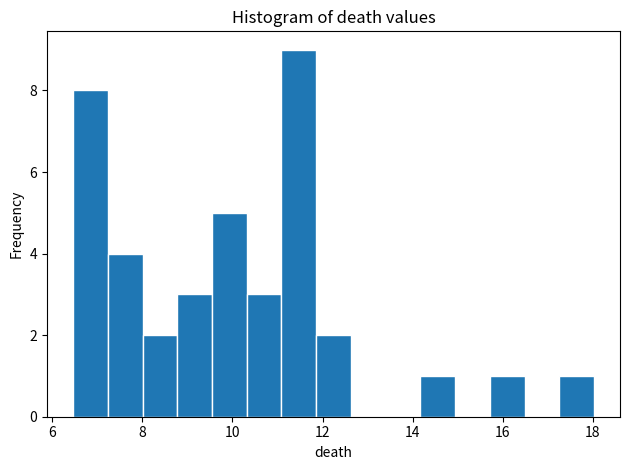

Read against the x-axis, roughly where is the centre of the tallest bar?

11.4